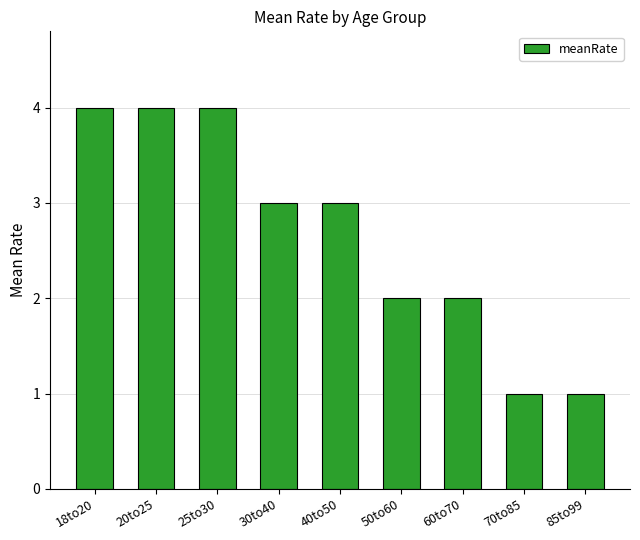

What is the value of the 4th bar from the left?

3